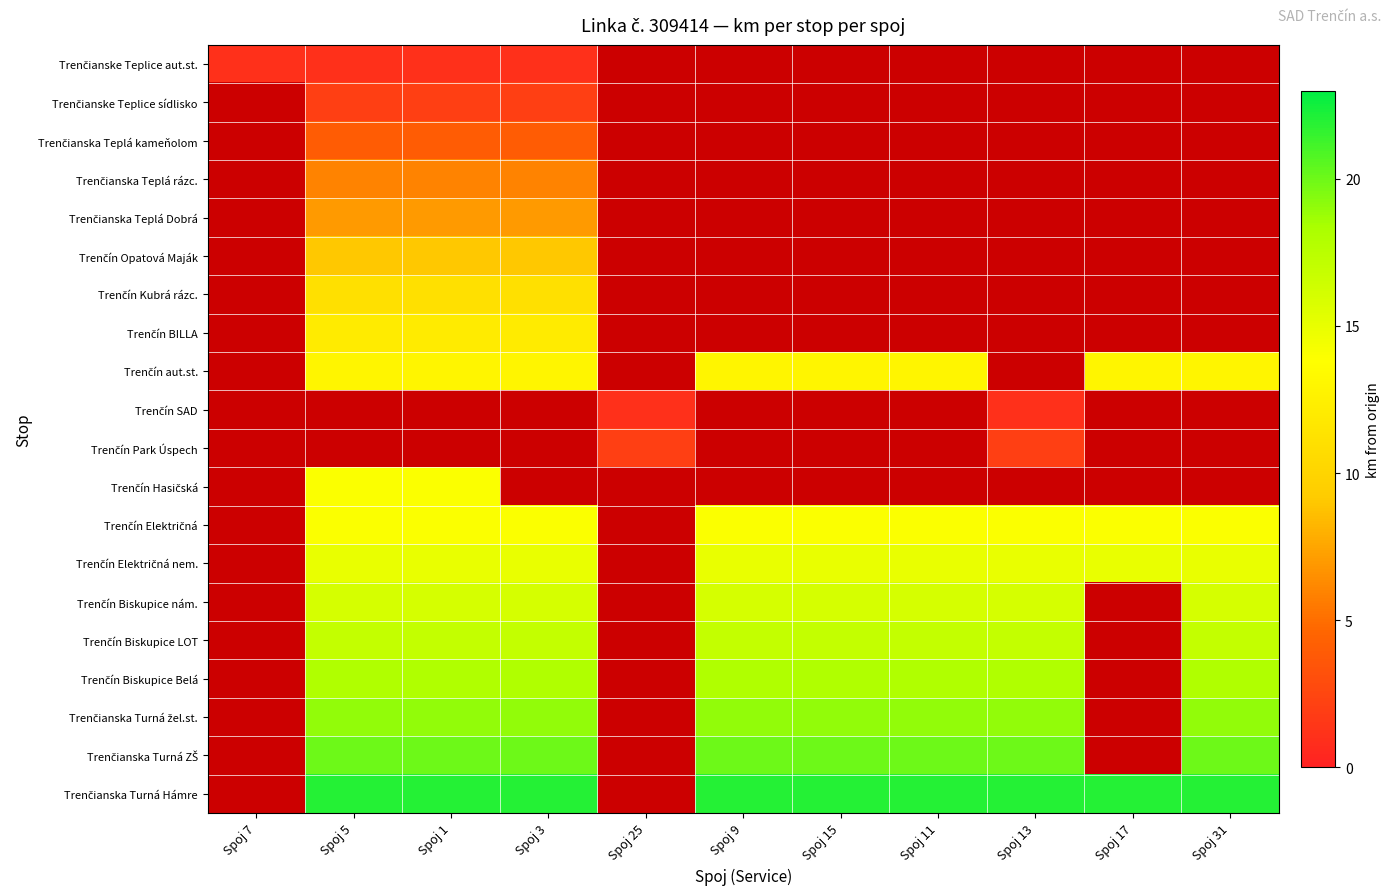

At which category is the sum across all series the highest?

Spoj 5